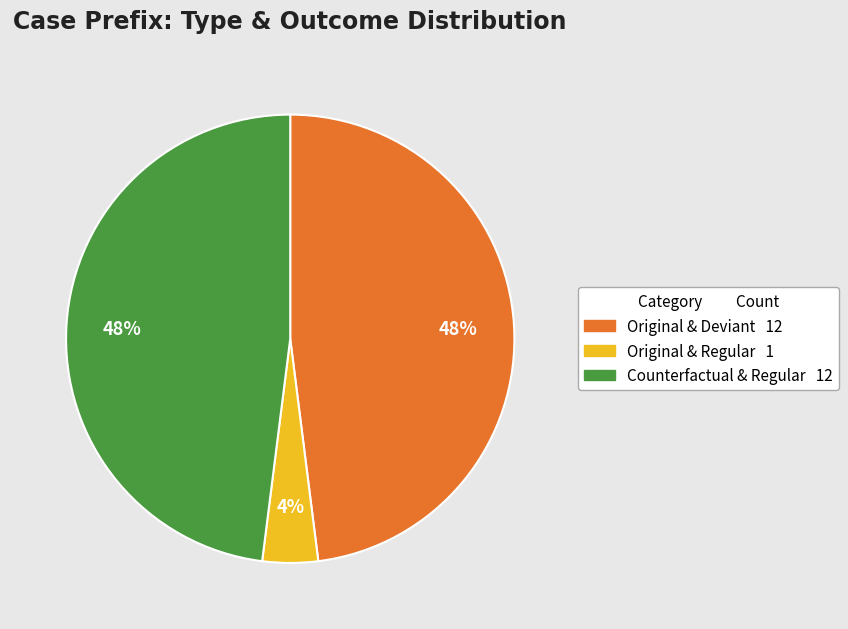

Is there any slice that represents more than half of the pie?

No